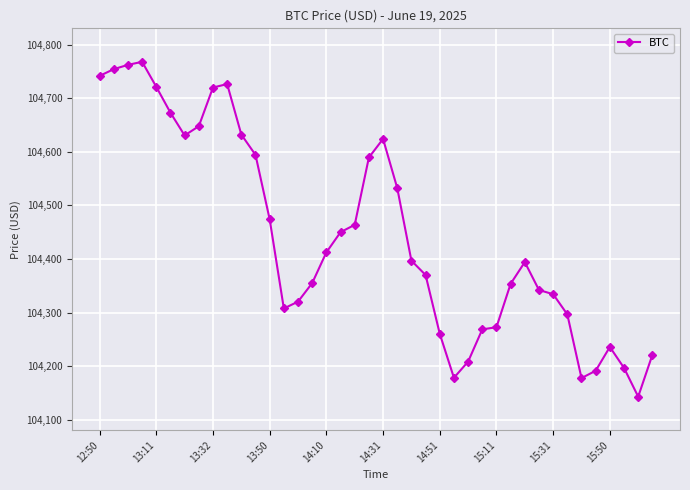

True or false: the data has more than 2 interior local peaks.

True